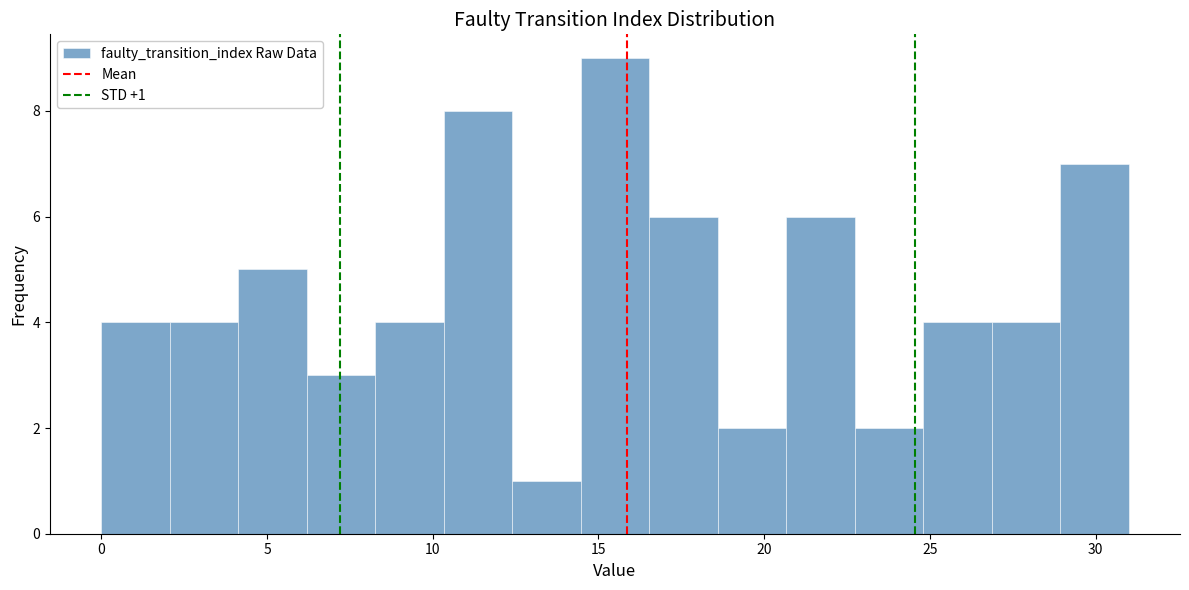

Over which range of the x-axis is the bar tallest?

14.5 to 16.5